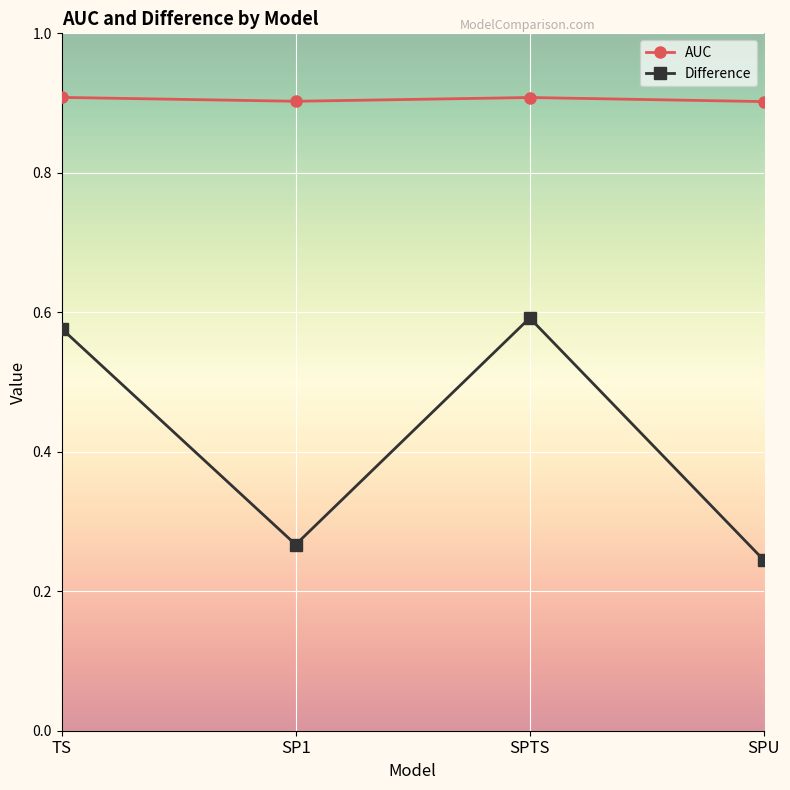

Which label corresponds to the smallest value in the chart?

SPU